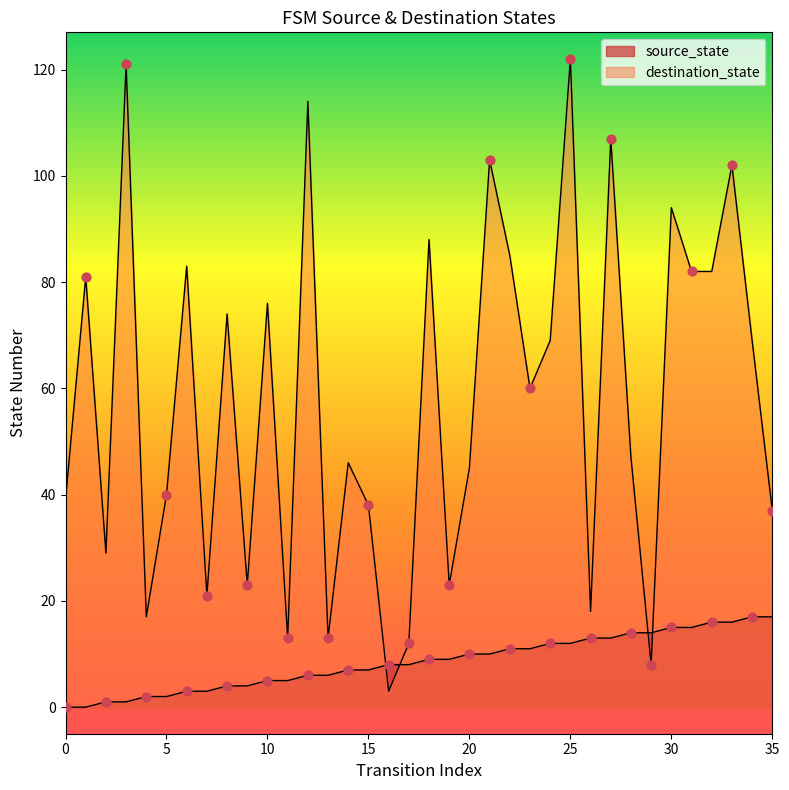

Which series reaches the minimum Y coordinate?

source_state